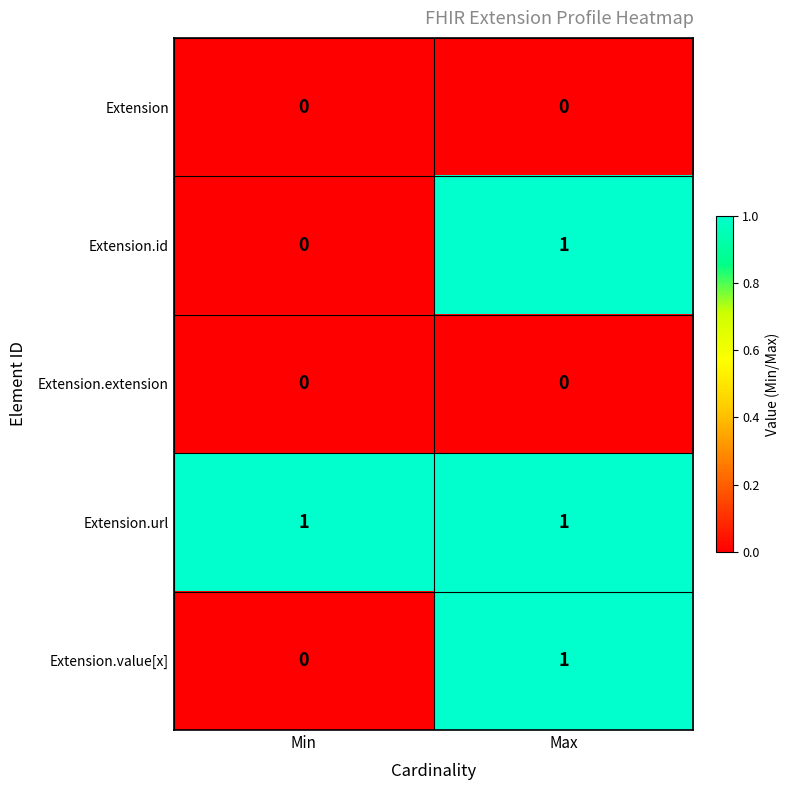

The value of Extension.url at Max is 1. True or false?

True